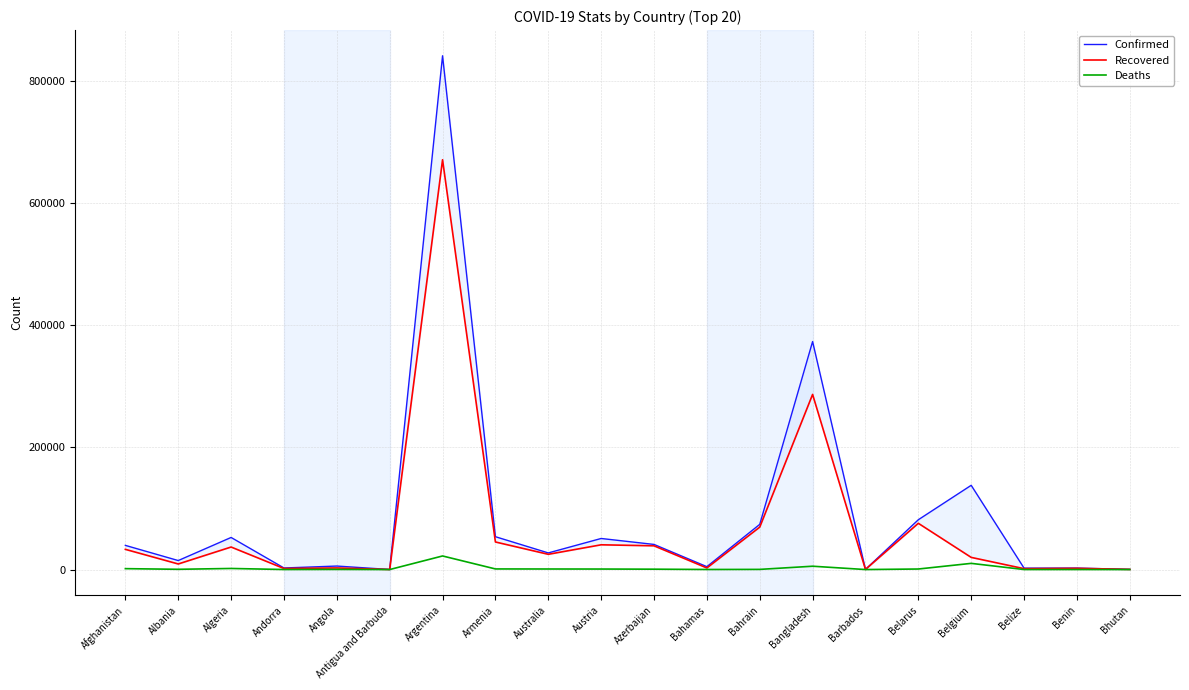

Where does the Deaths series first go above 602?

Afghanistan